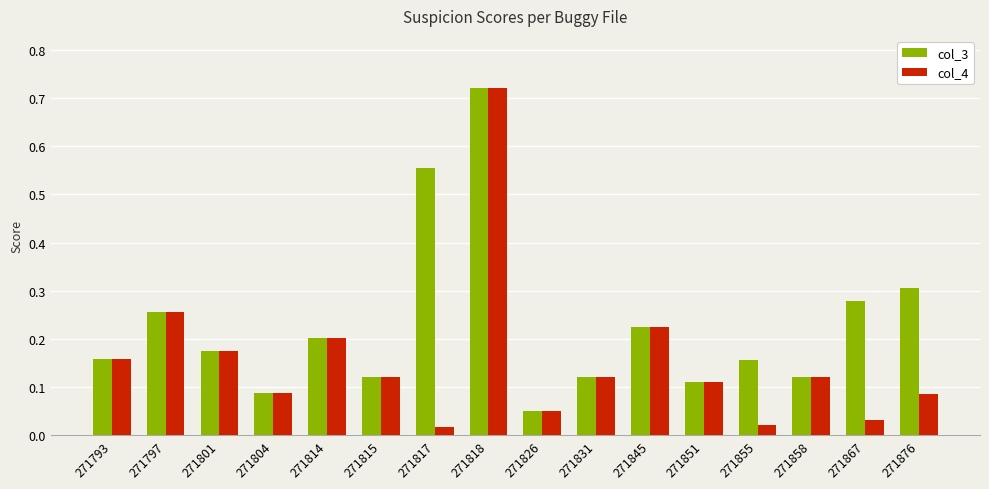

How many bars are there in total?

32